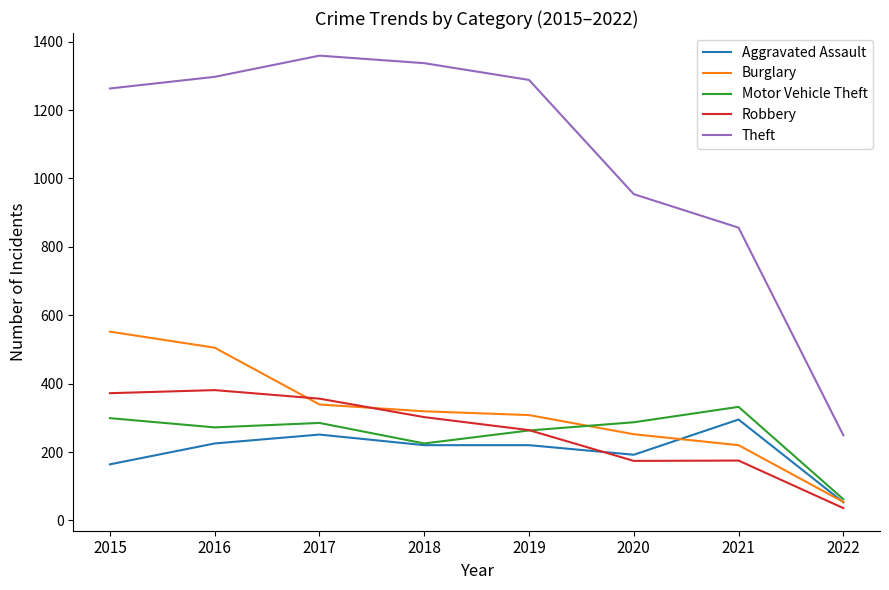

List the series in order of their peak value, highest first.

Theft, Burglary, Robbery, Motor Vehicle Theft, Aggravated Assault